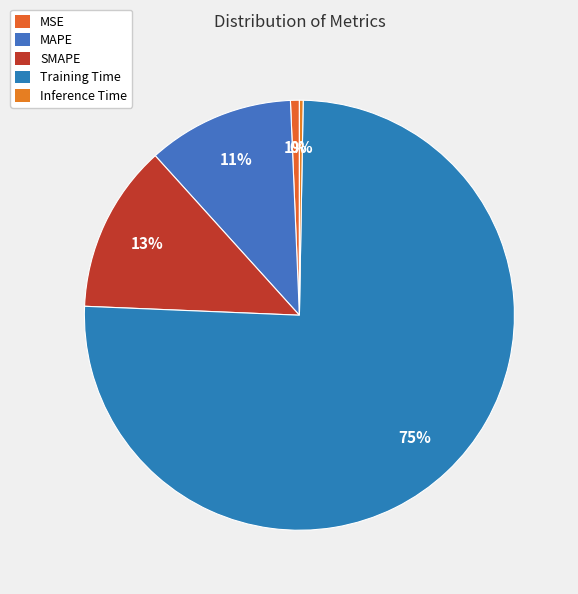

Which slice is the smallest?

Inference Time